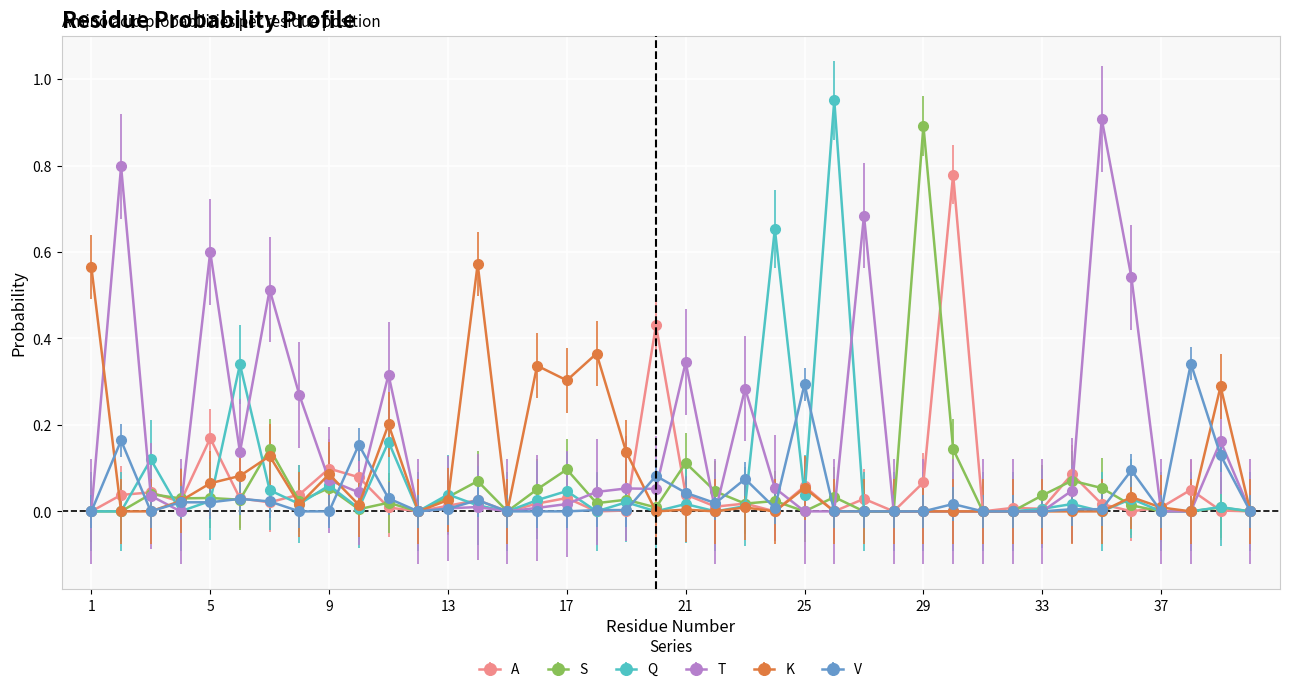

True or false: V has more than 0 points higher than both neighbors.

True